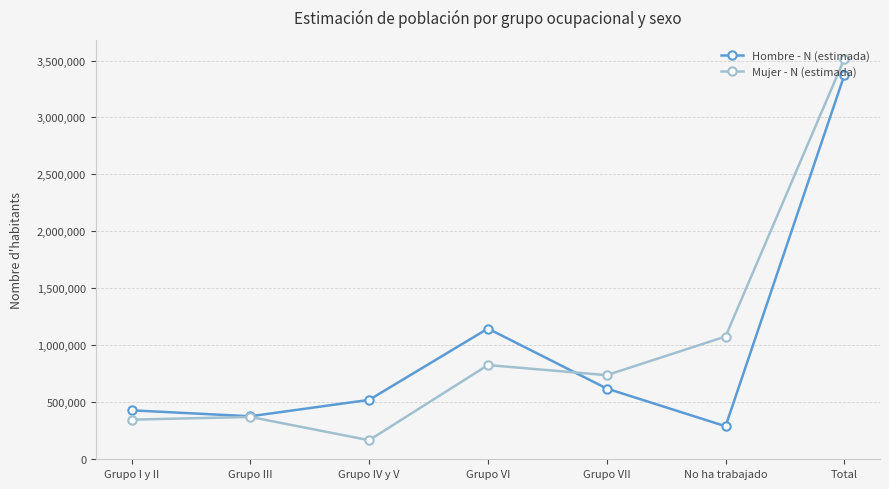

What is the label of the 2nd point from the right?

No ha trabajado